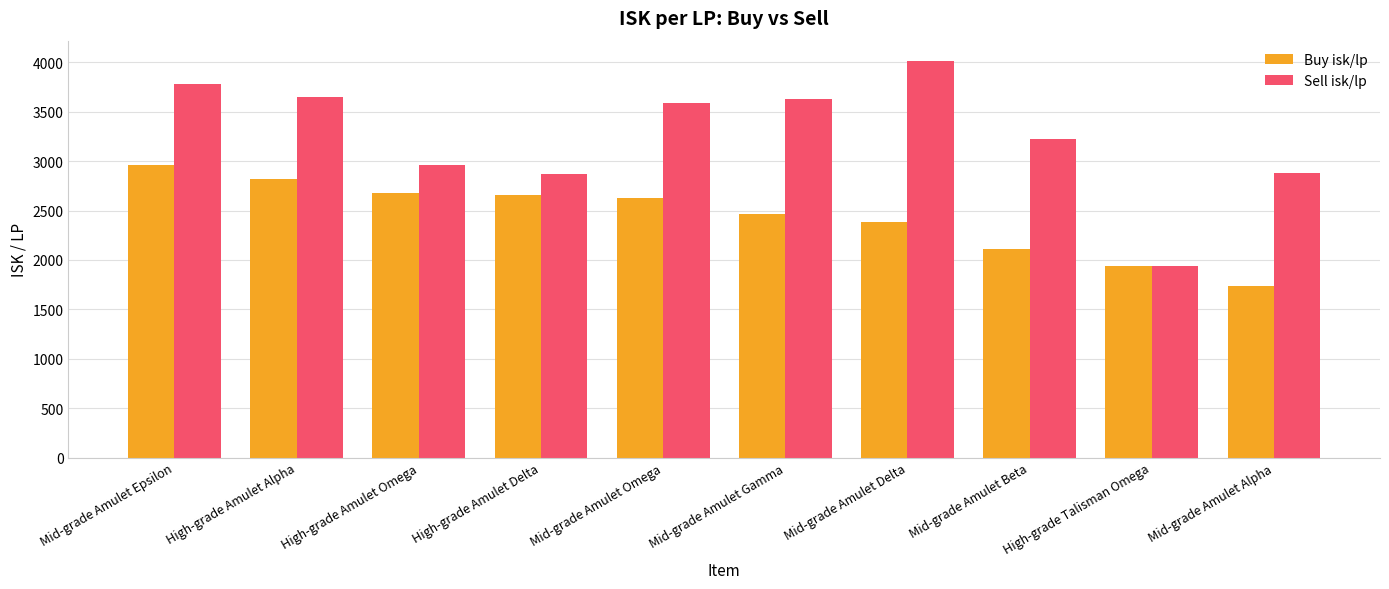

At which category does the chart reach its minimum across all series?

Mid-grade Amulet Alpha